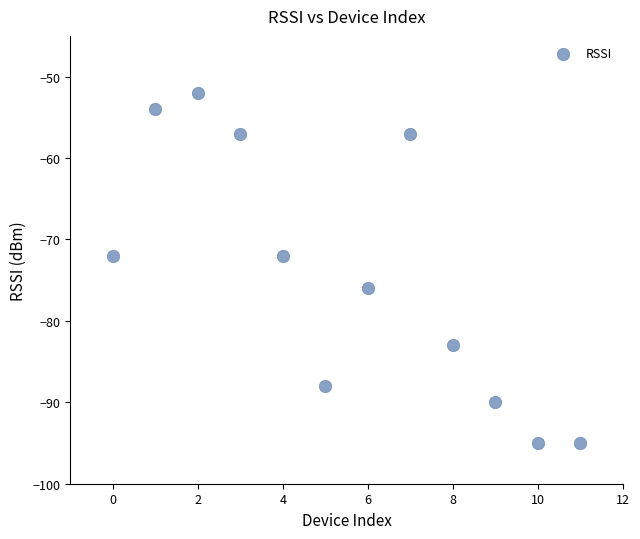

What is the range of Y values (max minus min)?

43